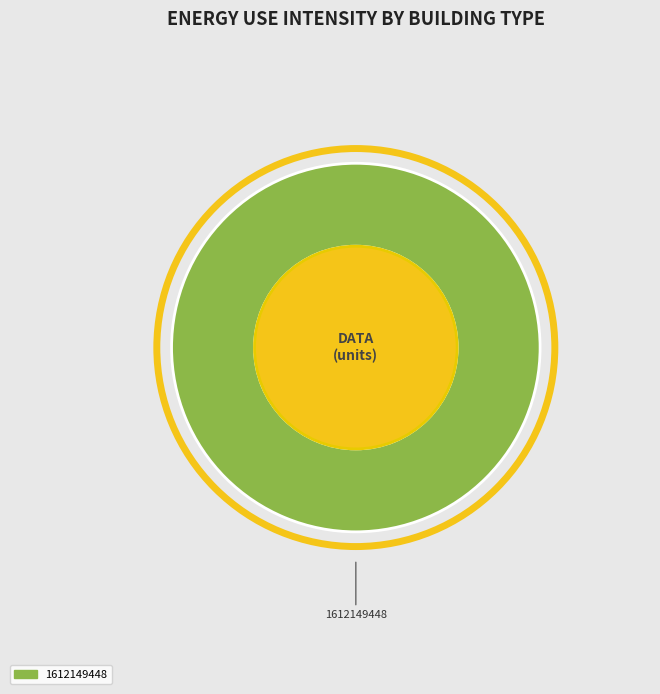

The 1612149448 slice represents 100% of the pie. True or false?

True